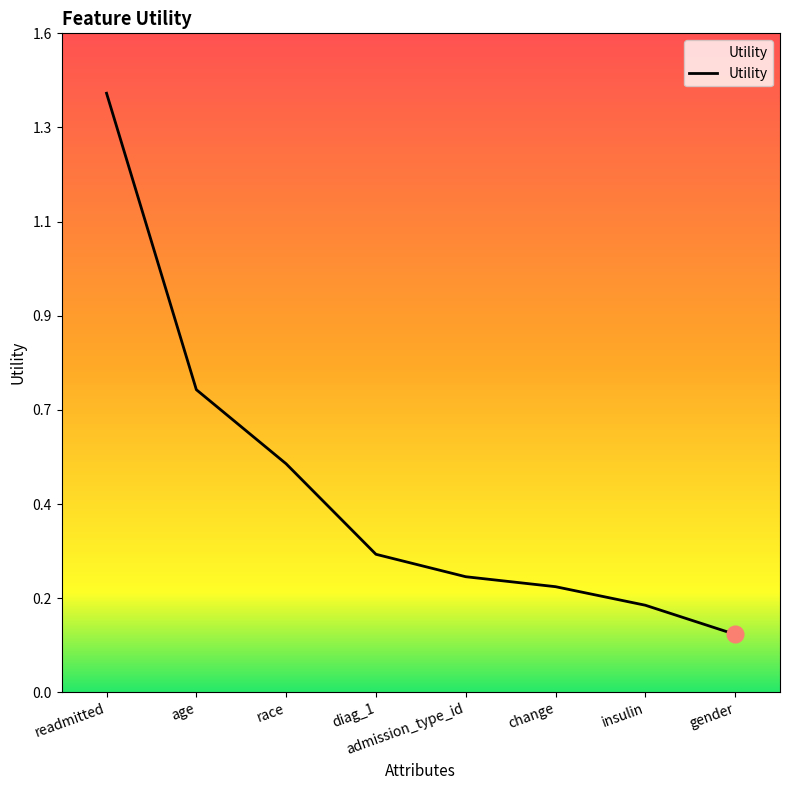

What is the minimum value shown in the chart?

0.1